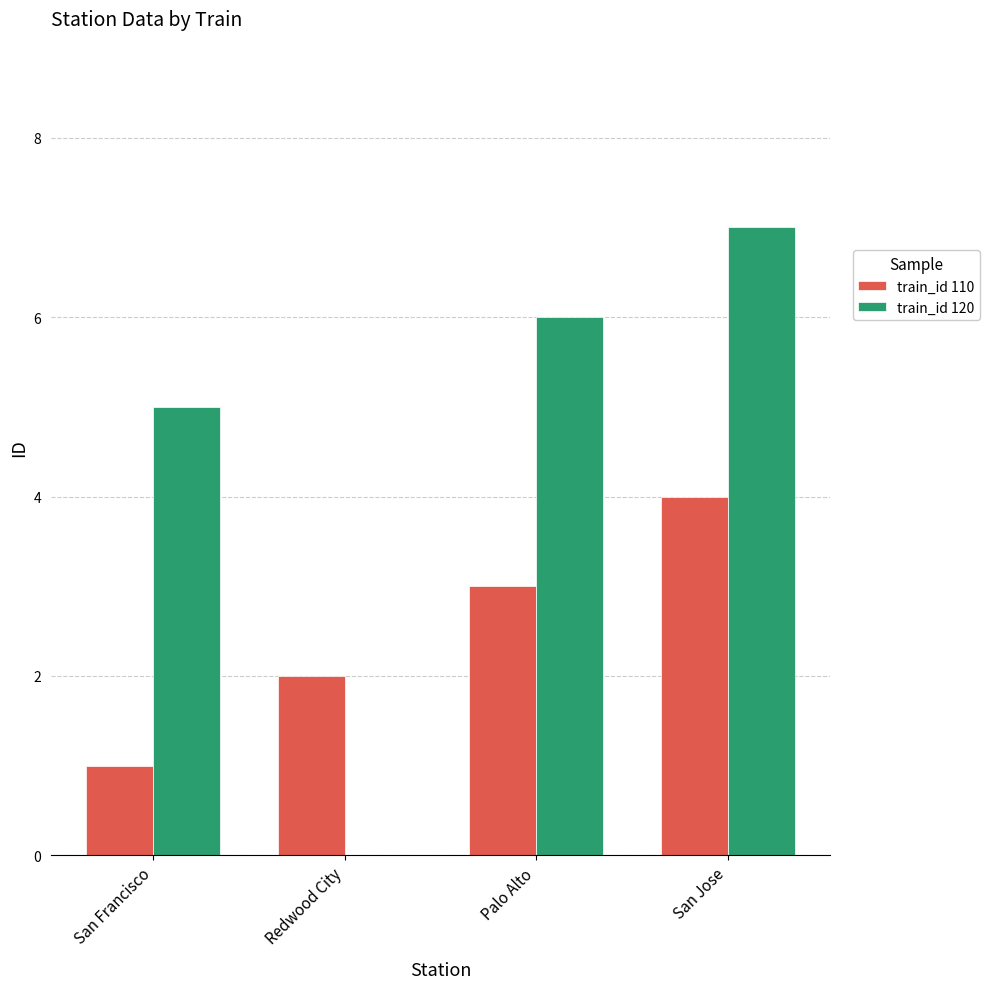

What is the sum of the train_id 120 values at Palo Alto and San Francisco?

11